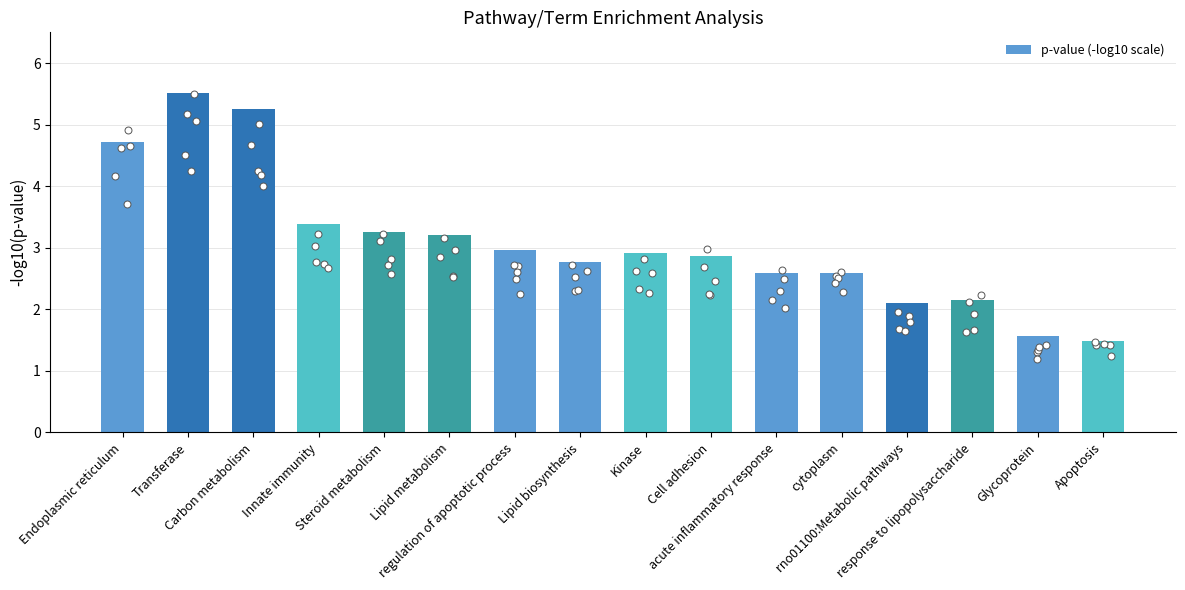

What is the change in value from Steroid metabolism to acute inflammatory response?

-0.7